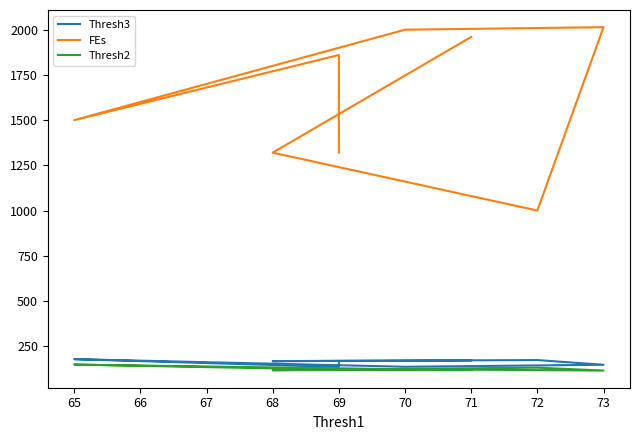

How many lines are shown in the chart?

3